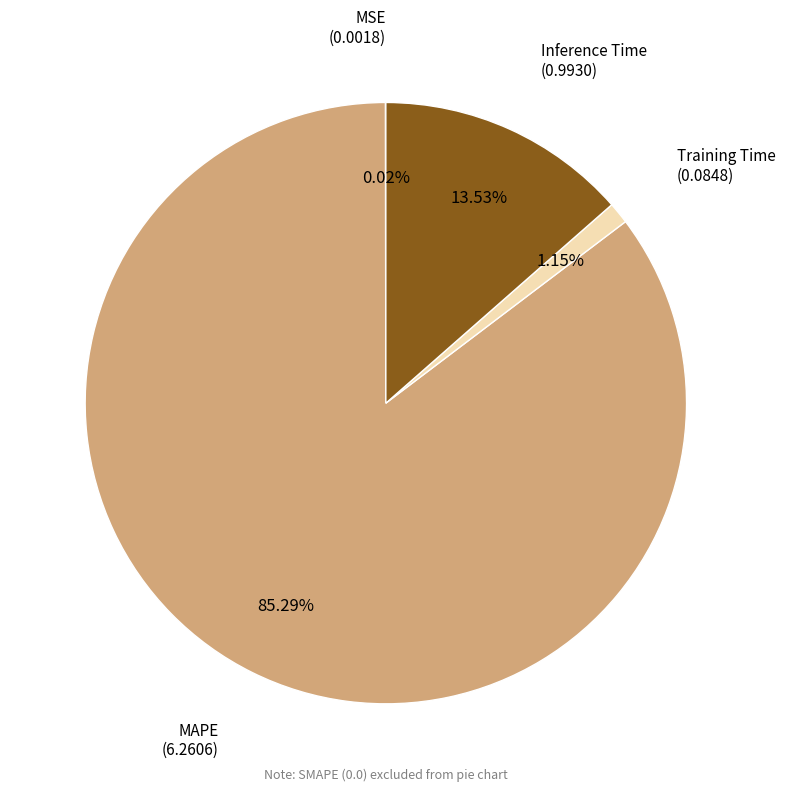

Rank the categories by value from highest to lowest.

MAPE, Inference Time, Training Time, MSE